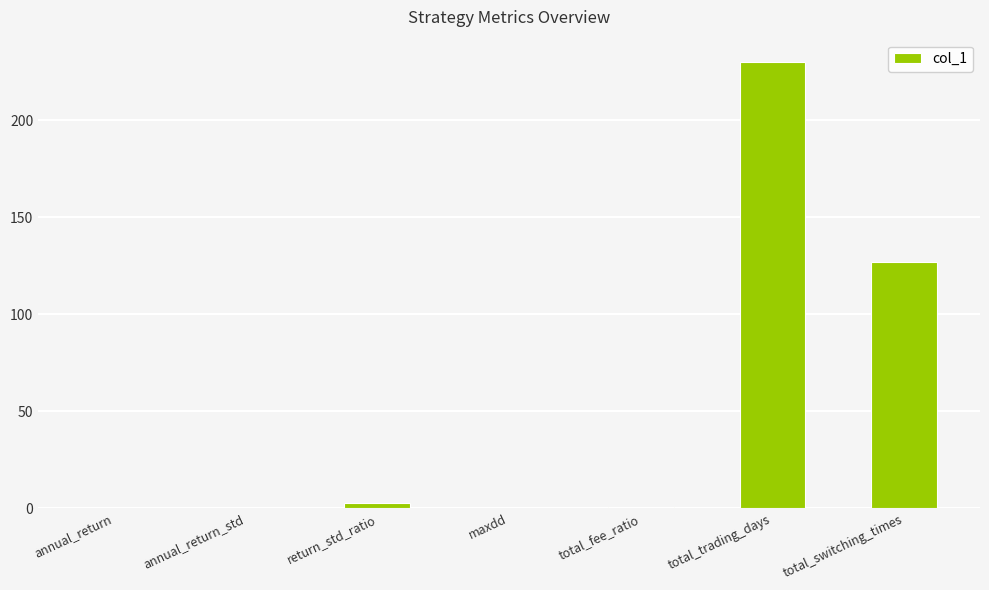

Is it true that the value at total_switching_times is 80.5?

False